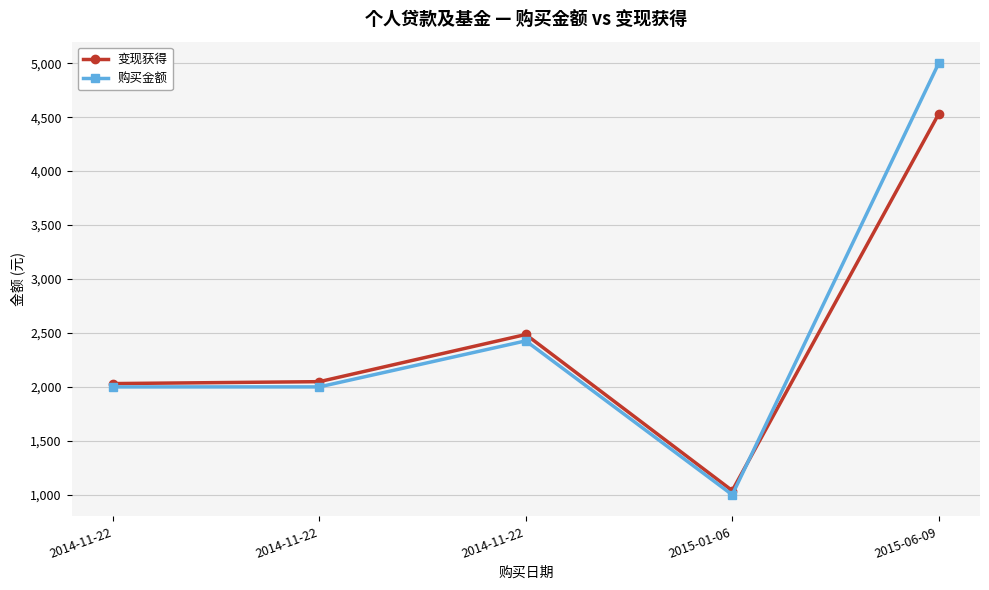

After their last crossing, which series has the higher values: 购买金额 or 变现获得?

购买金额